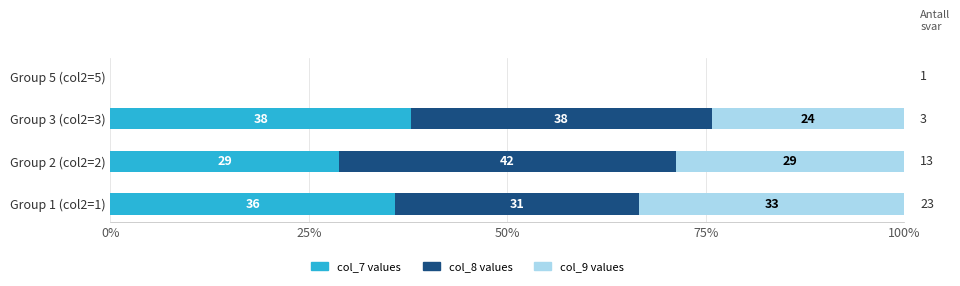

What is the sum of all col_9 values values?

86.5